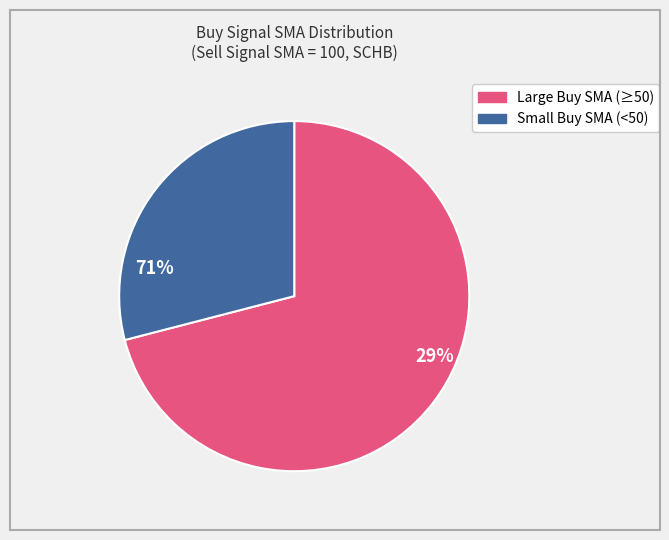

Is there a majority slice in this chart?

Yes